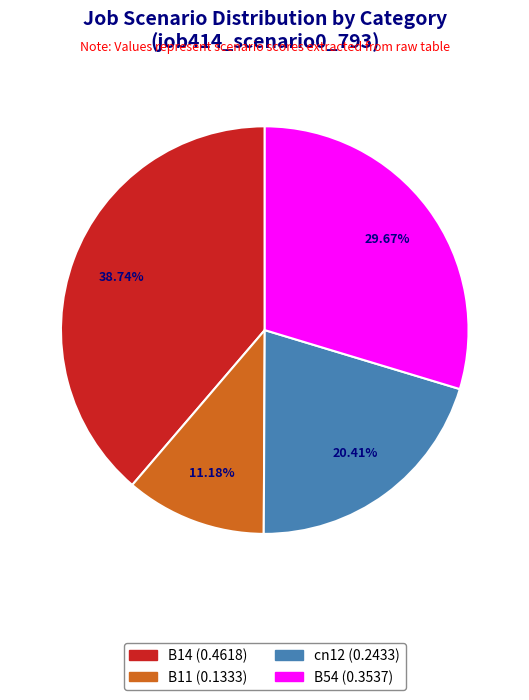

Is there a majority slice in this chart?

No